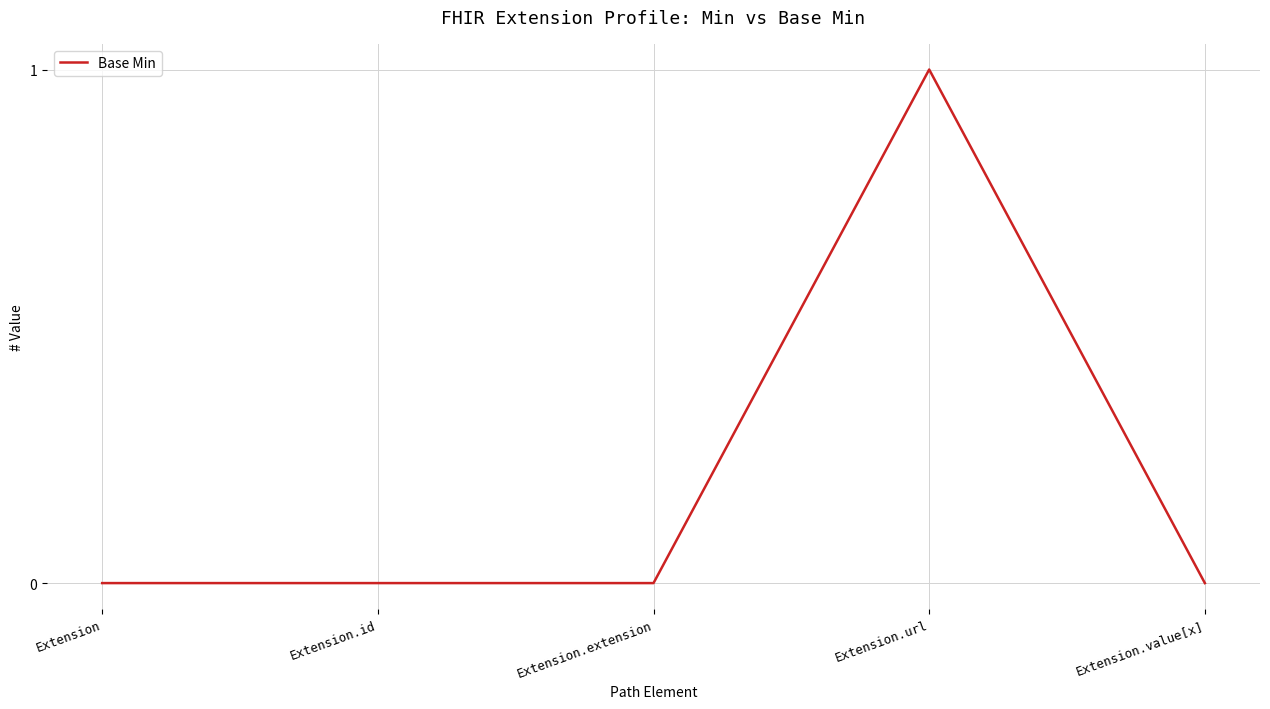

The chart shows a value of 0 at Extension.value[x]. True or false?

True